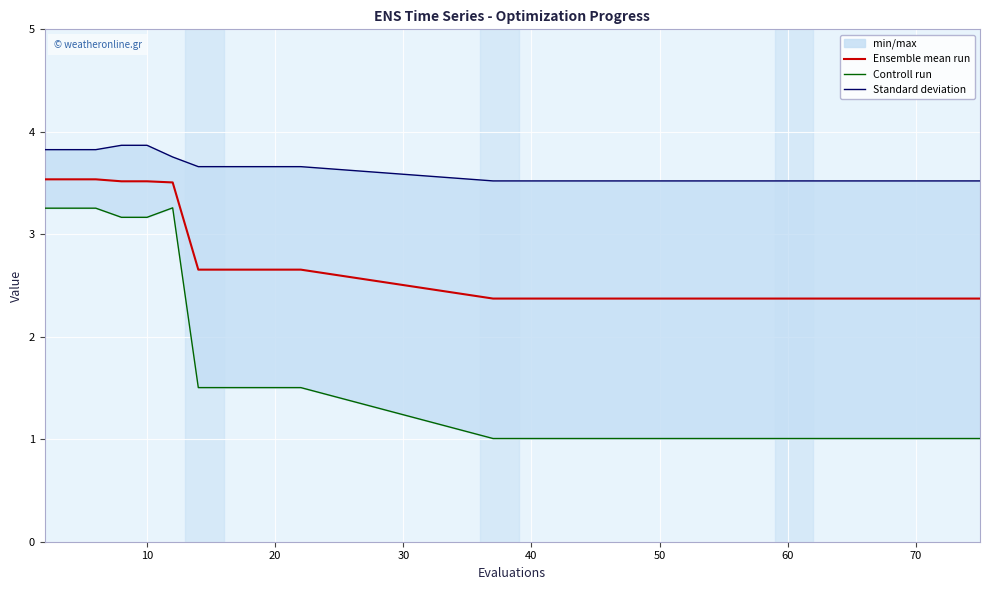

Is it true that Ensemble mean run equals 3.5 at 10?

True